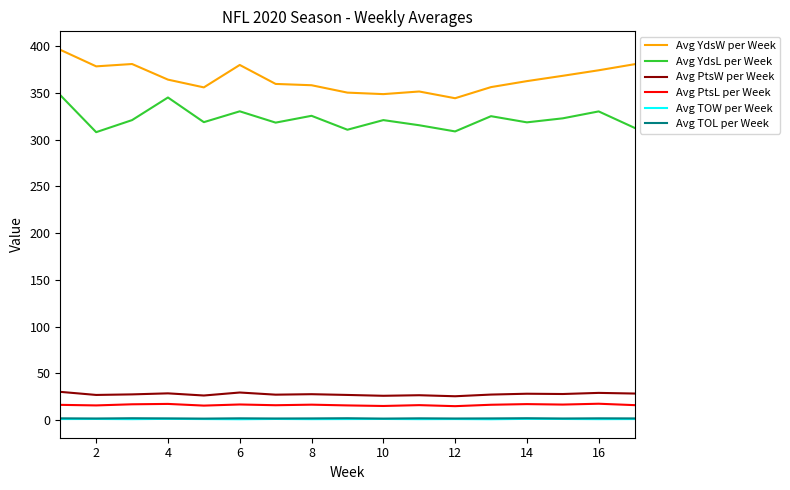

Which series has the largest range (max minus min)?

Avg YdsW per Week